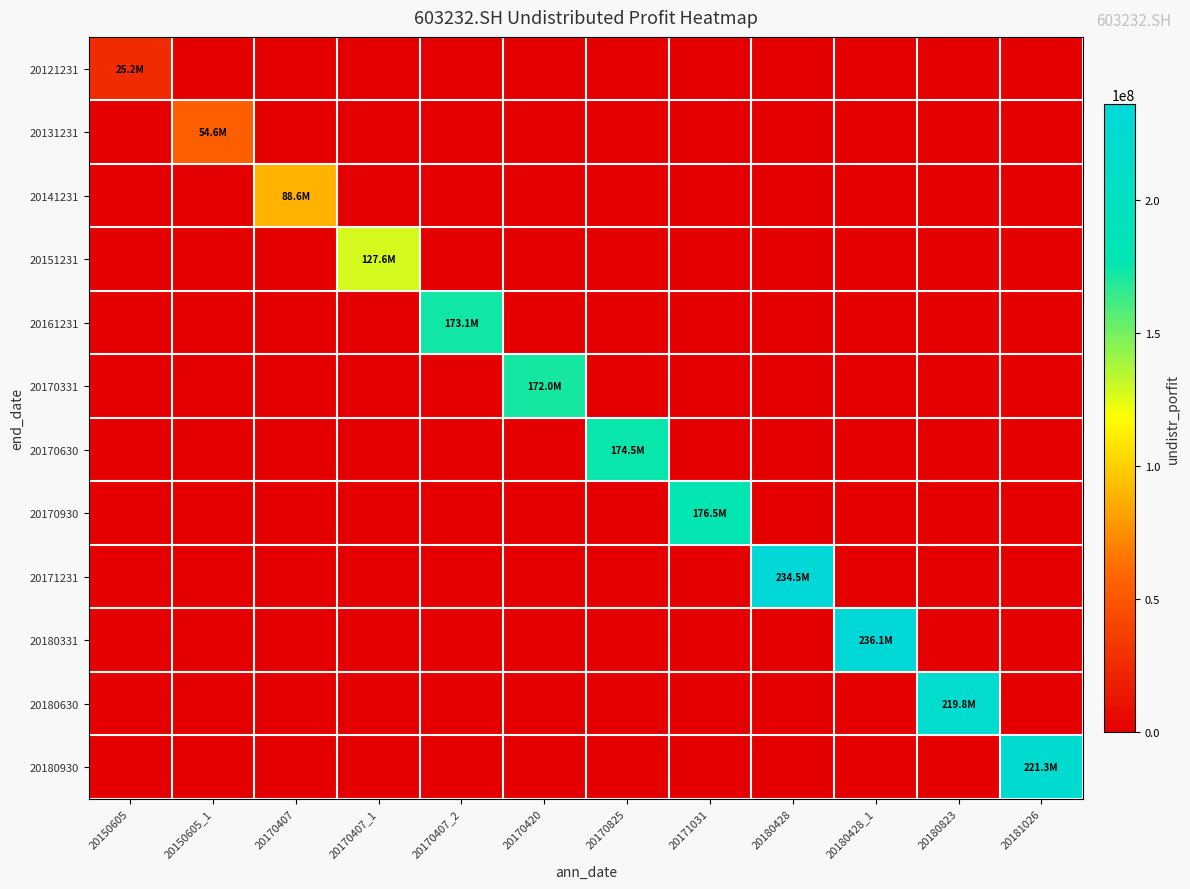

How many distinct data groups are displayed?

12